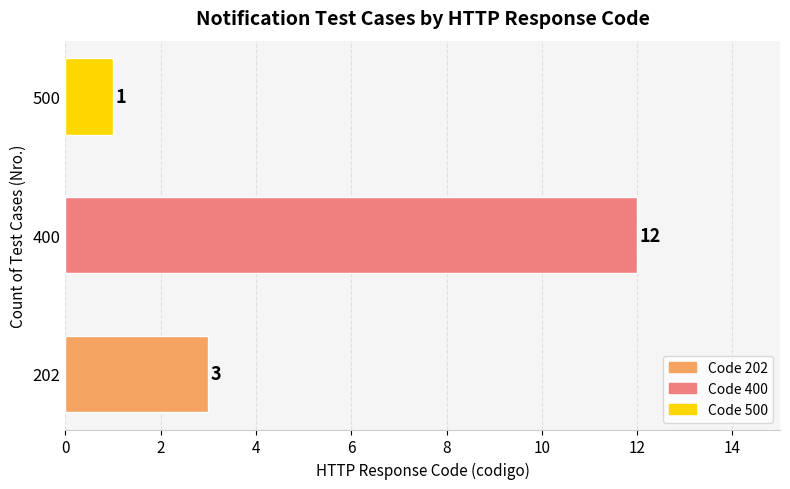

What is the ratio of the value at 400 to the value at 202?

4.0